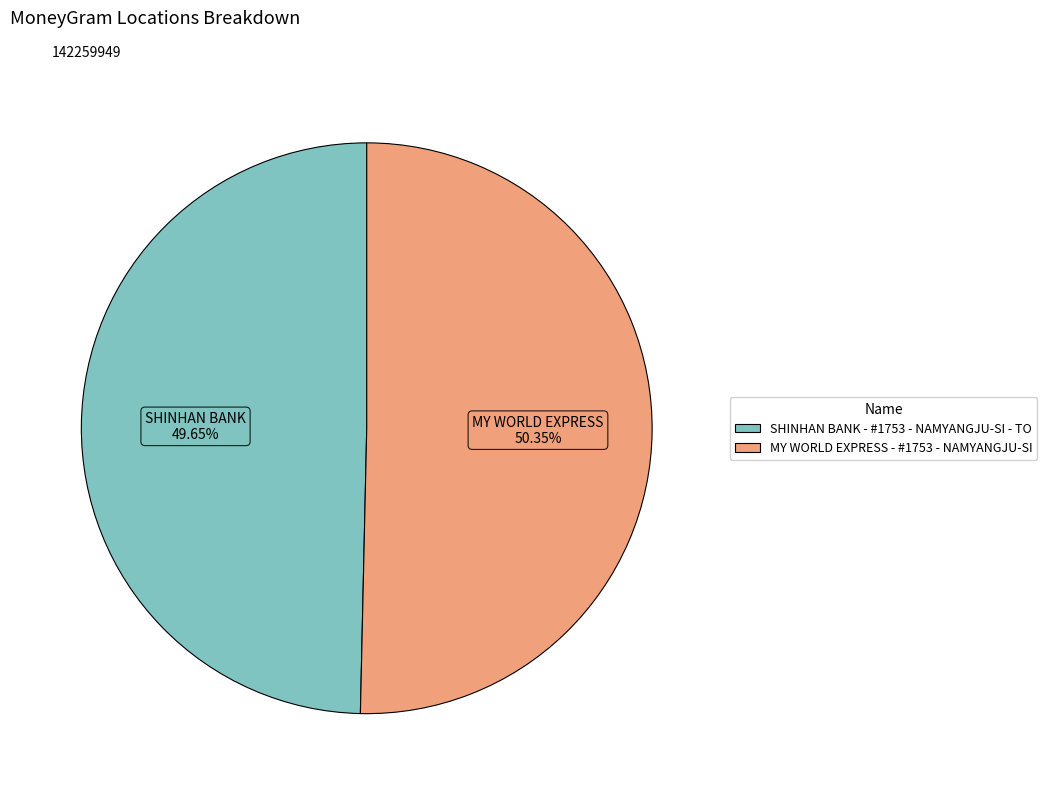

How many segments does this pie chart have?

2